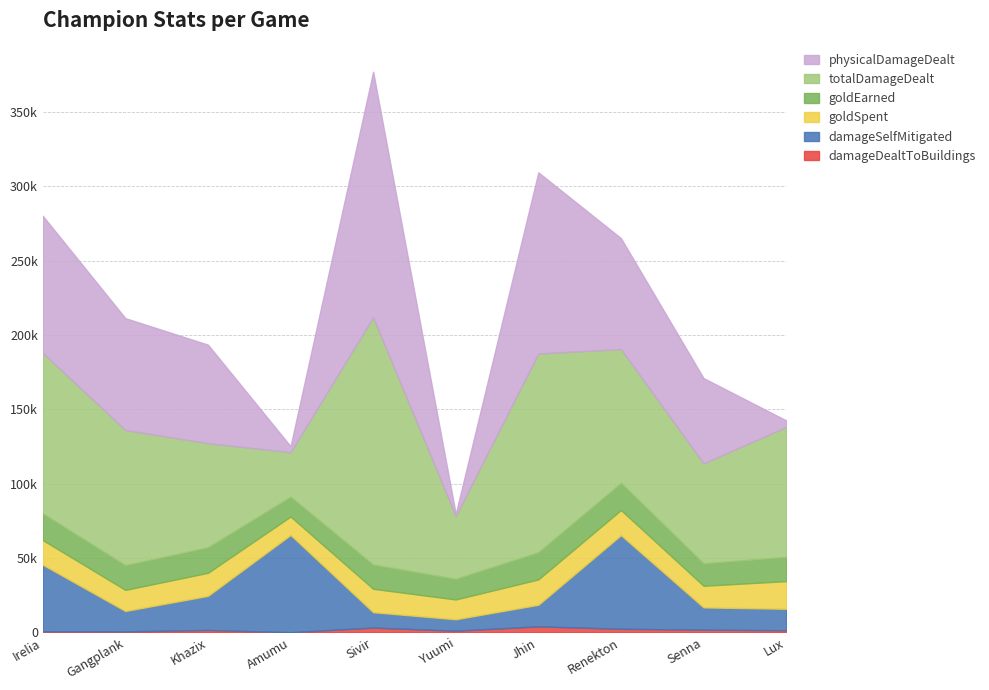

How many lines are shown in the chart?

6